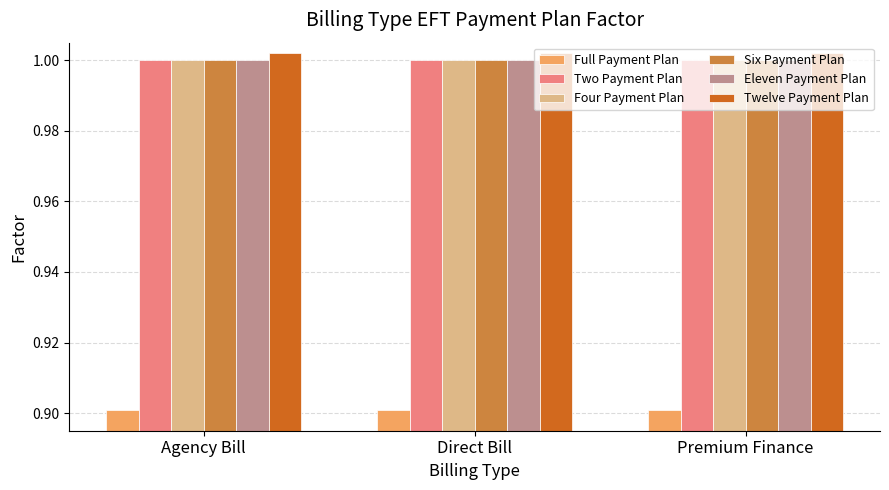

What is the highest value of the Full Payment Plan series?

0.9